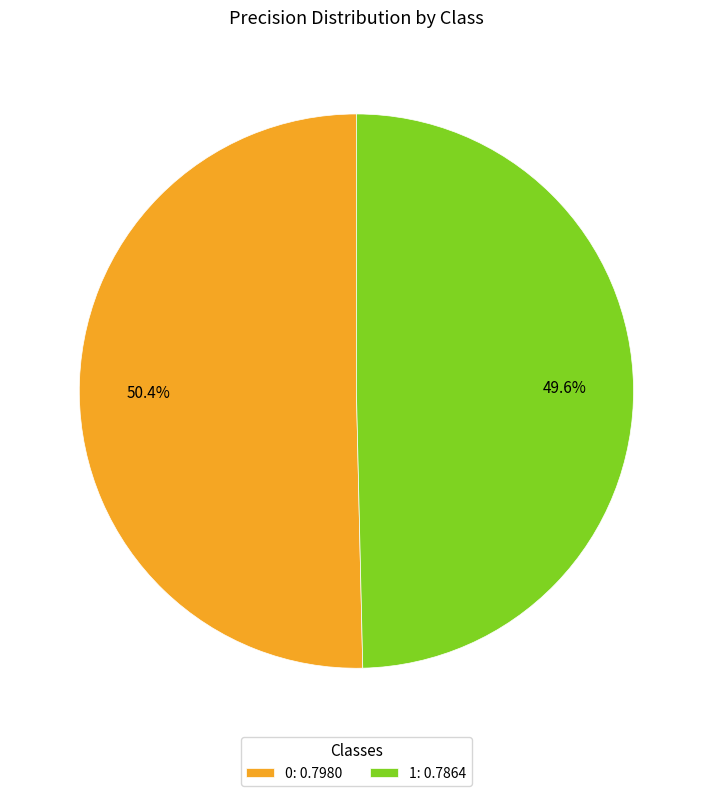

True or false: 0 accounts for 50% of the total.

True